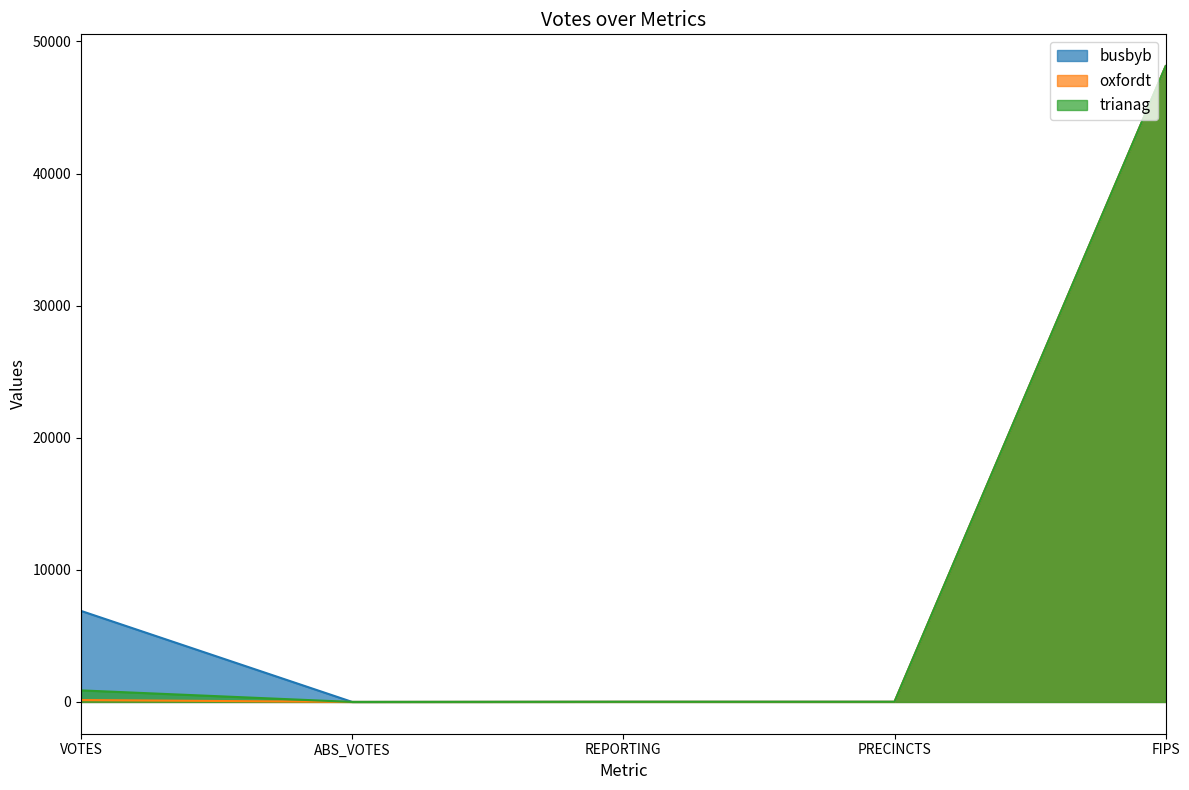

The busbyb series shows 1395 at VOTES. True or false?

False